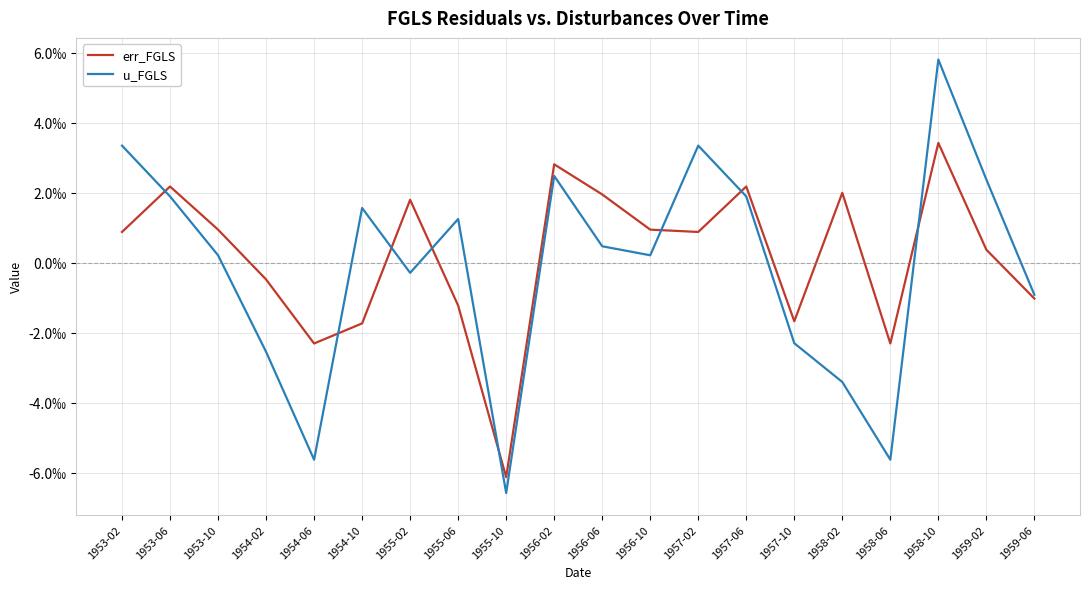

Is this an area chart (filled region under the line)?

No